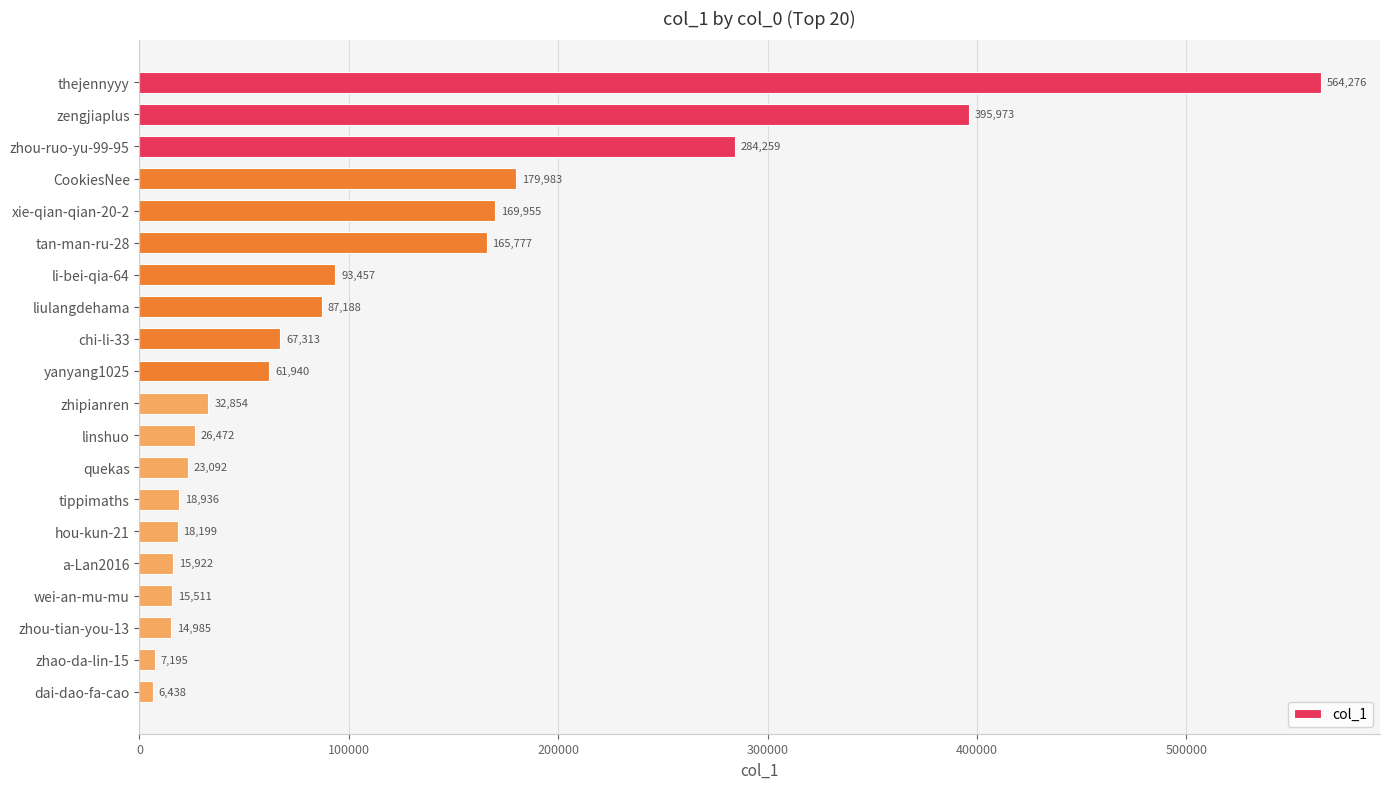

True or false: the data shows 32854 at zhipianren.

True